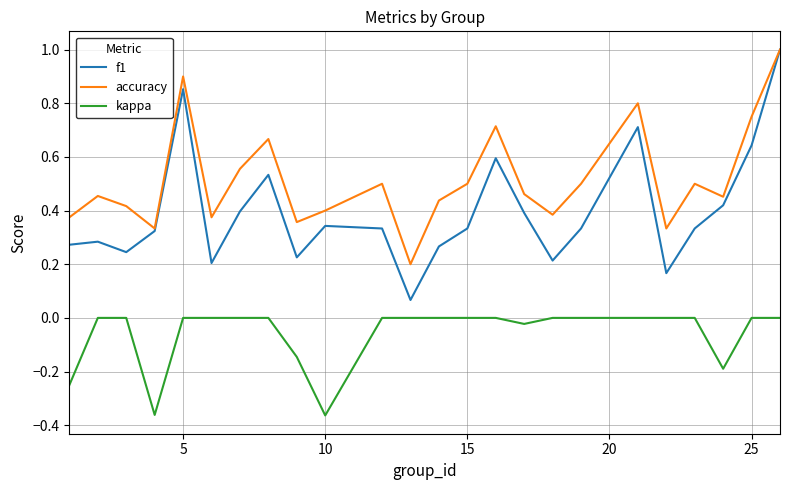

Count the number of categories in the chart.

24